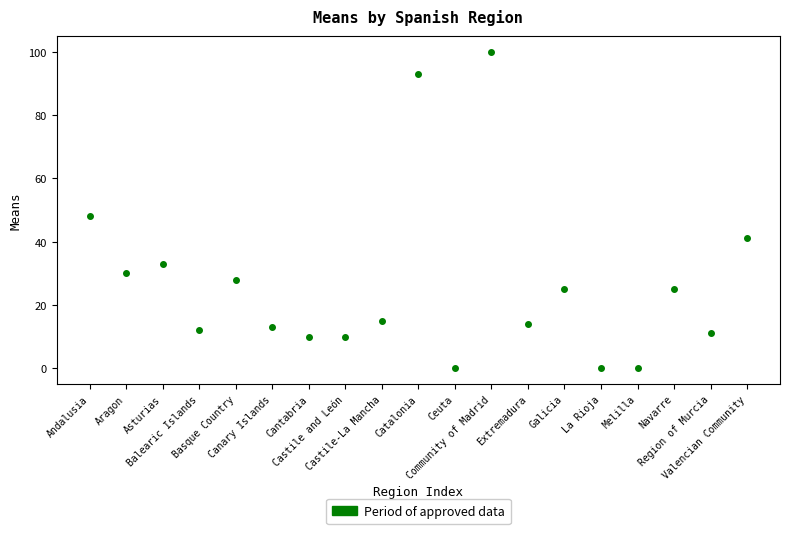

What Y value in the scatter plot is closest to 50?

48